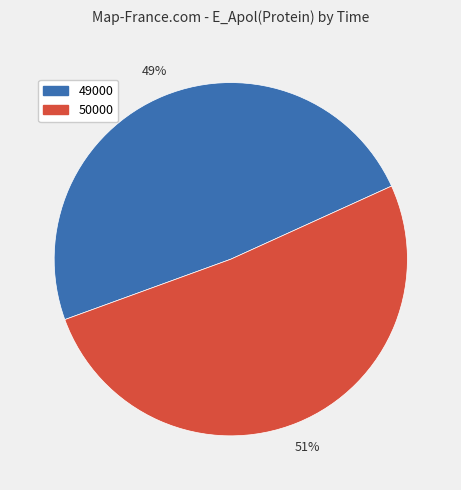

Approximately how many times larger is the value at 49000 compared to 50000?

1.0